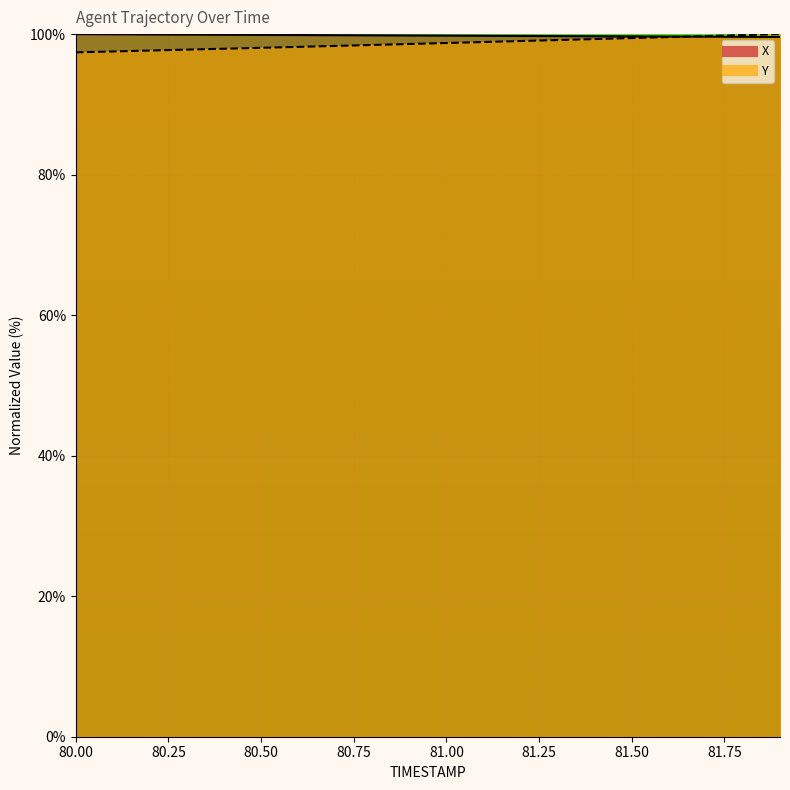

What is the value of the Y point at the 15th from the left?

99.3